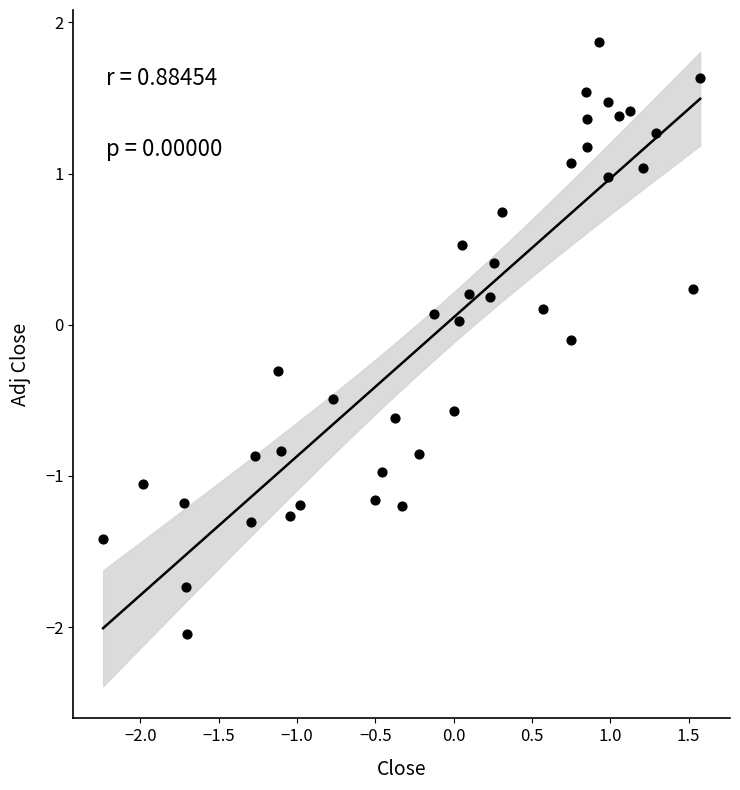

What is the range of Y values (max minus min)?

3.9